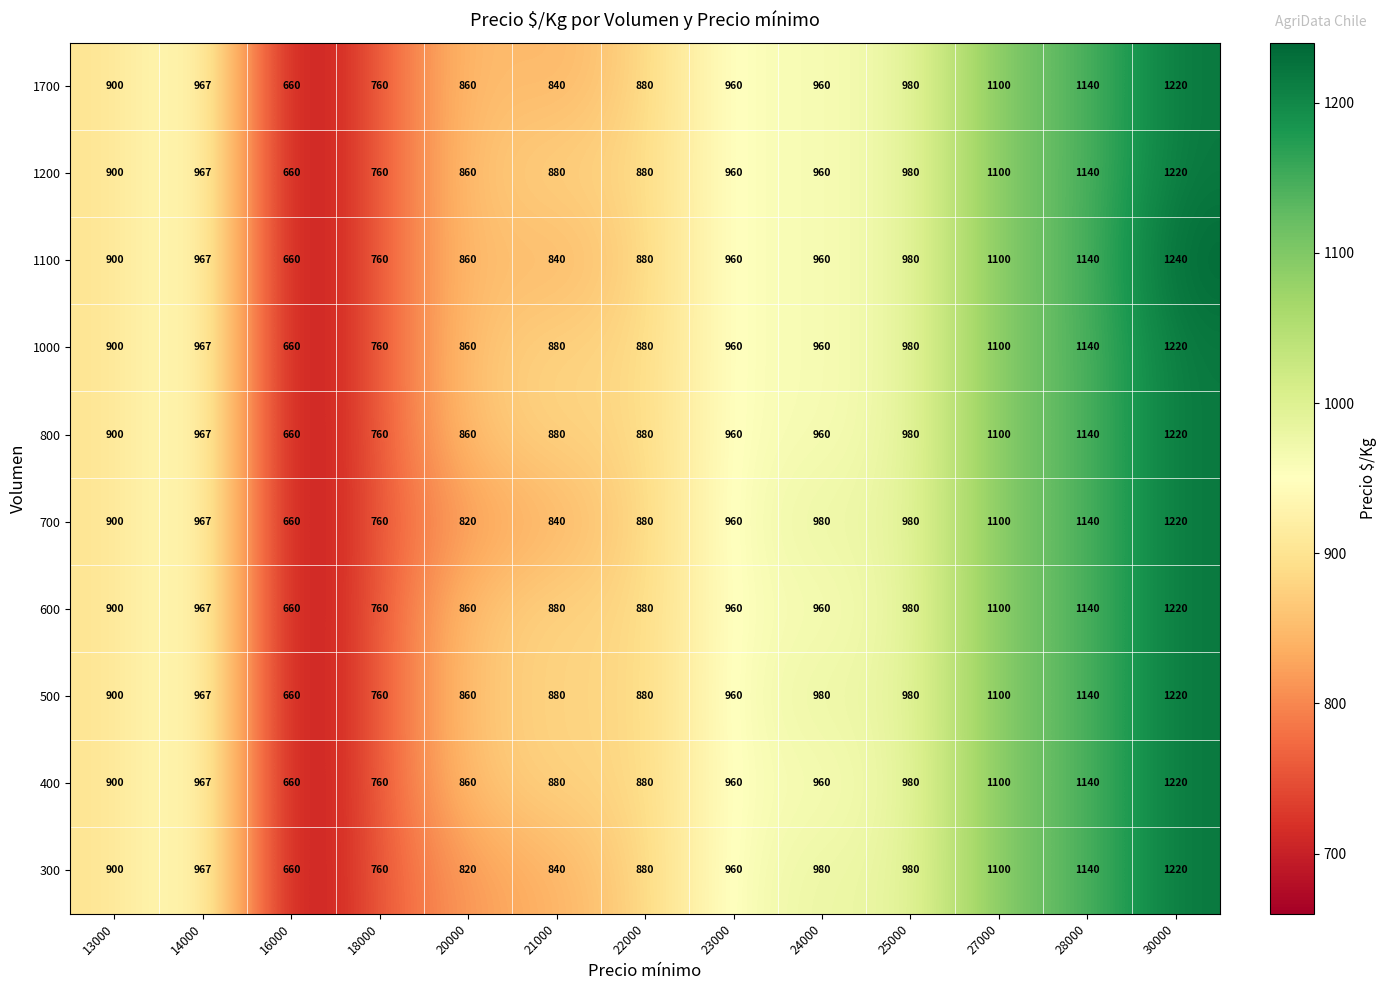

What is the sum of all 1000 values?

12267